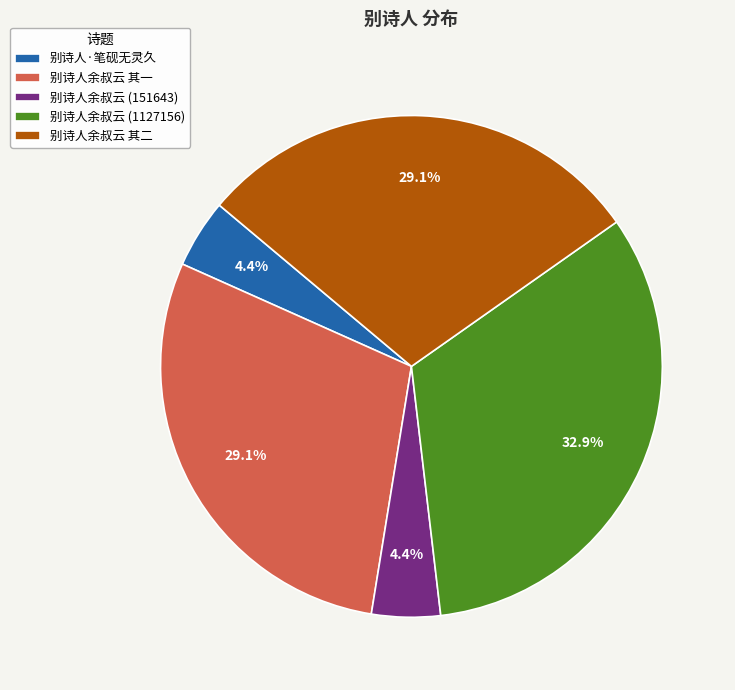

Which category has the biggest portion of the pie?

别诗人余叔云 (1127156)